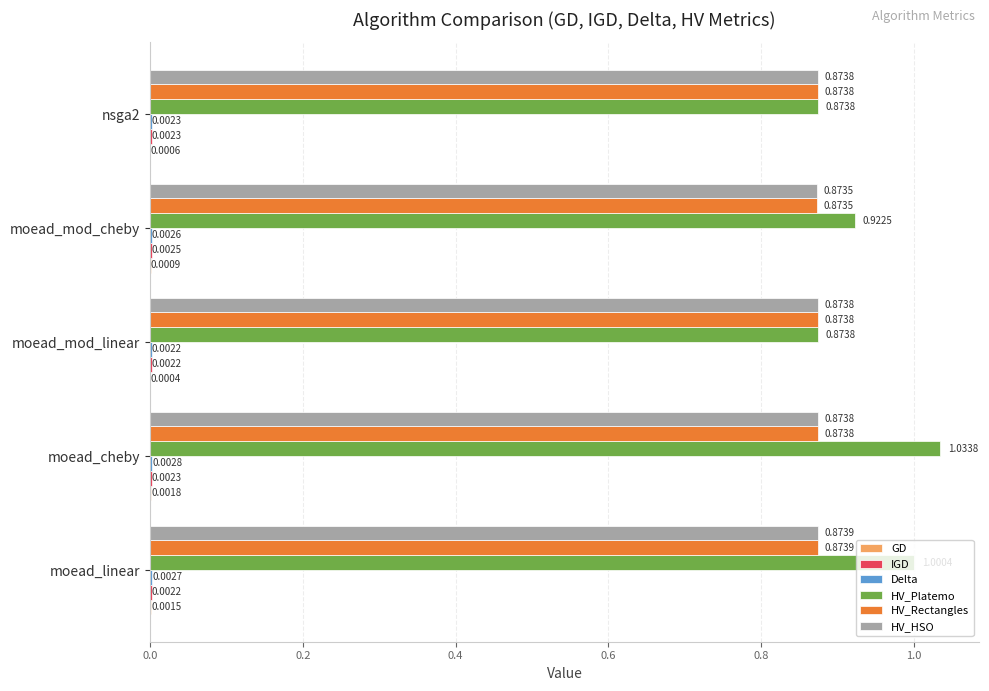

Which label corresponds to the largest value in the chart?

moead_cheby